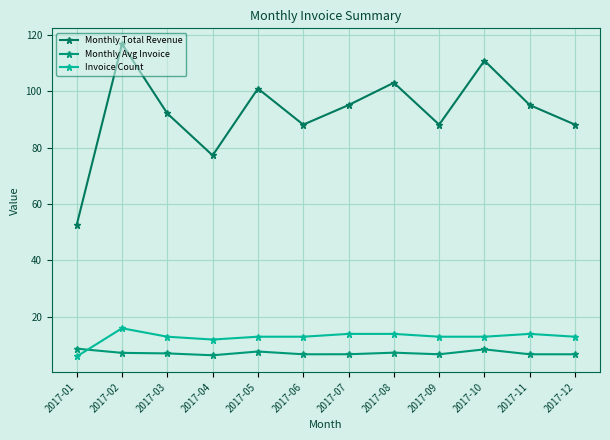

Is it true that Monthly Total Revenue equals 77.2 at 2017-04?

True